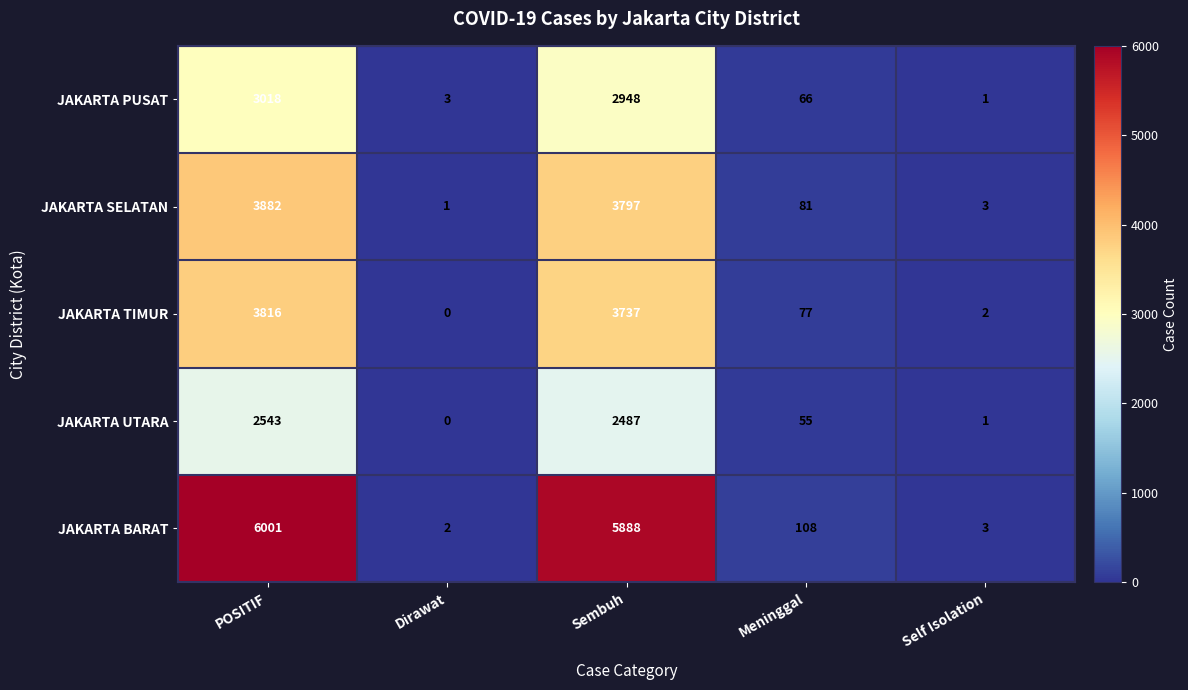

Rank the series by their maximum value, from lowest to highest.

JAKARTA UTARA, JAKARTA PUSAT, JAKARTA TIMUR, JAKARTA SELATAN, JAKARTA BARAT